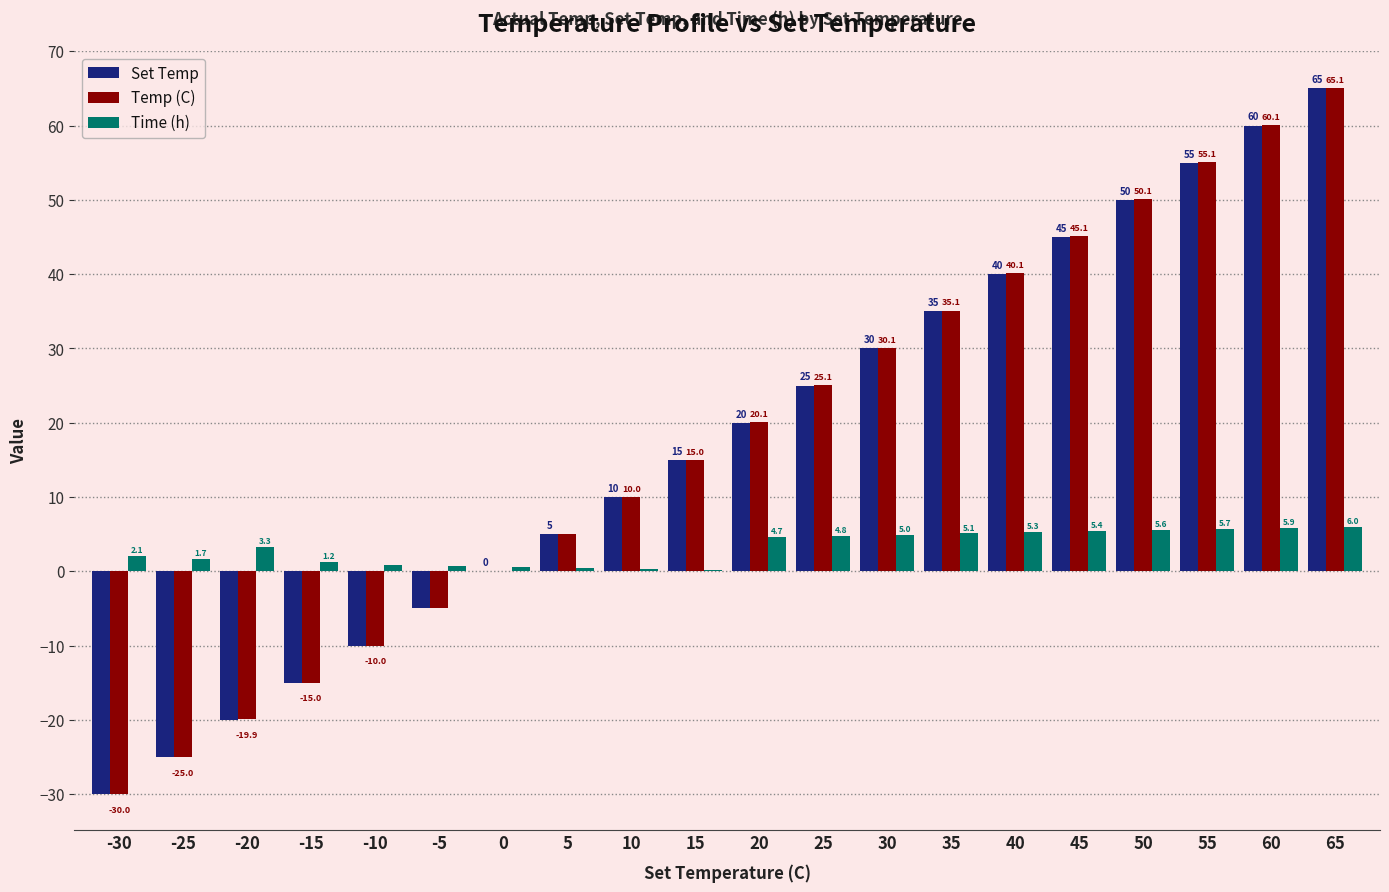

Where does the Time (h) series first go above 4?

20